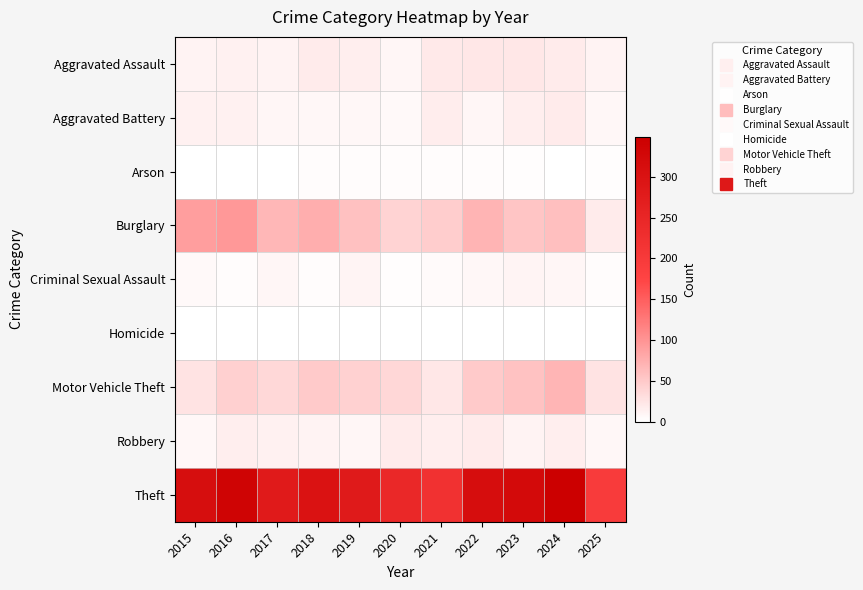

Rank the series by their maximum value, from highest to lowest.

Theft, Burglary, Motor Vehicle Theft, Aggravated Assault, Robbery, Aggravated Battery, Criminal Sexual Assault, Arson, Homicide